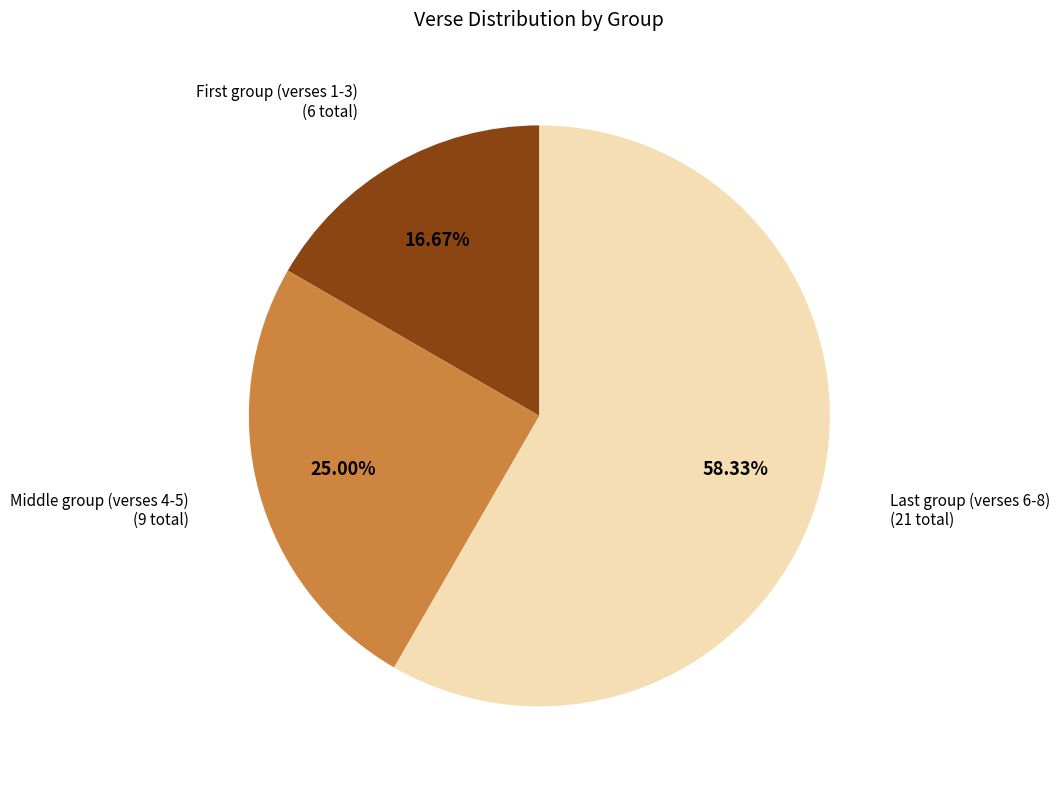

To the nearest percent, what is the average slice percentage?

33%